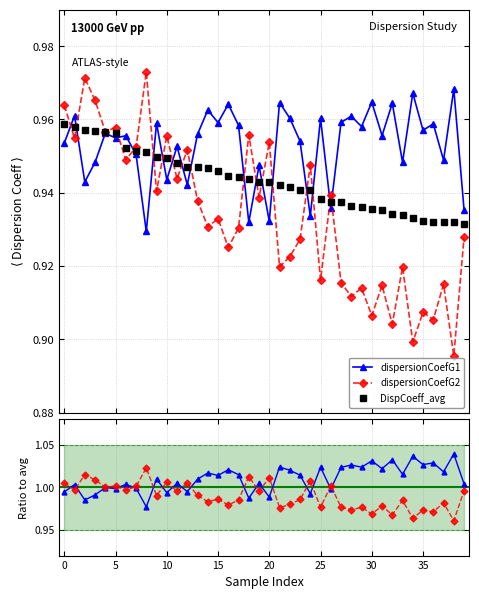

What is the minimum value for DispCoeff_avg?

0.9